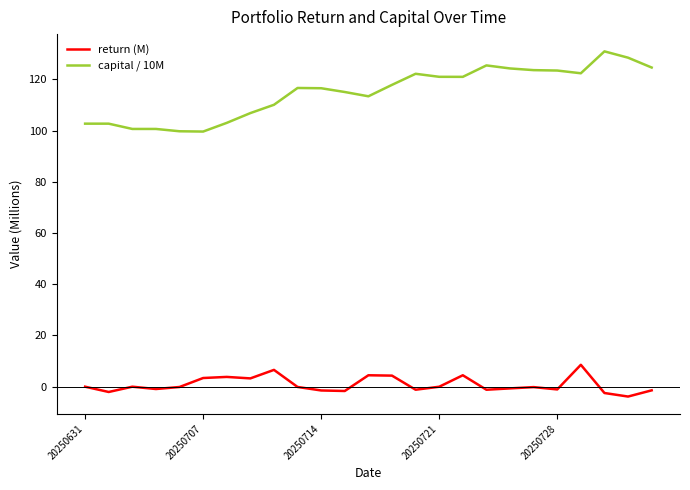

What is the average value of the capital / 10M series?

114.9